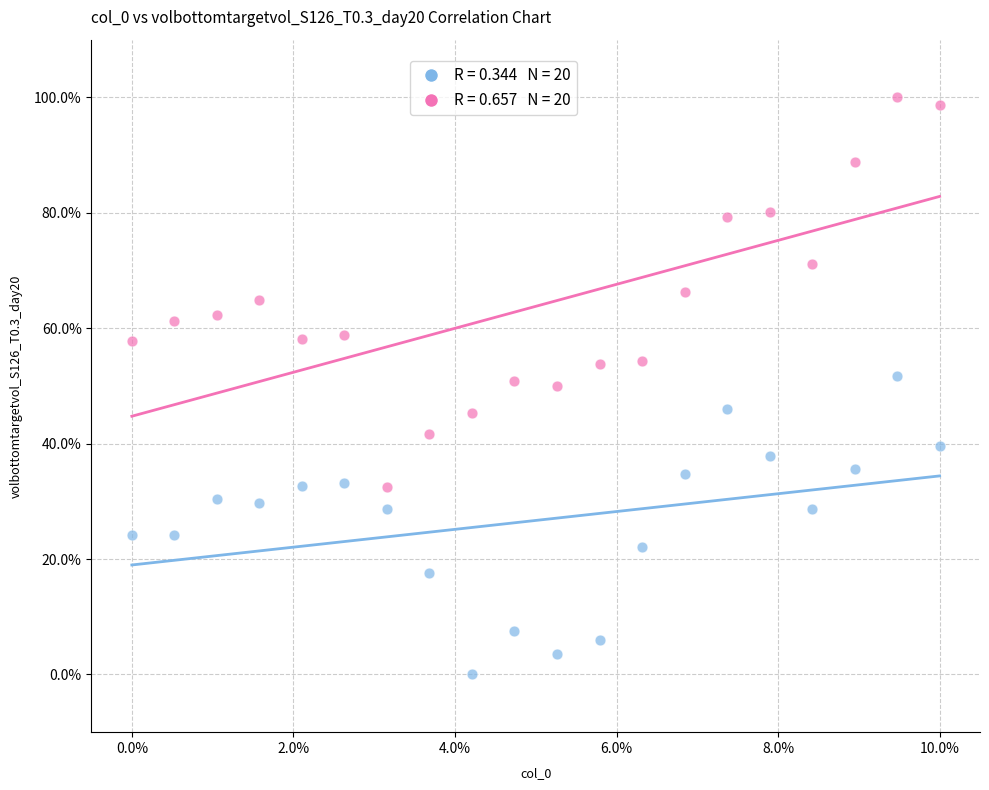

Across all data points, what is the range of Y values (max minus min)?

100.0